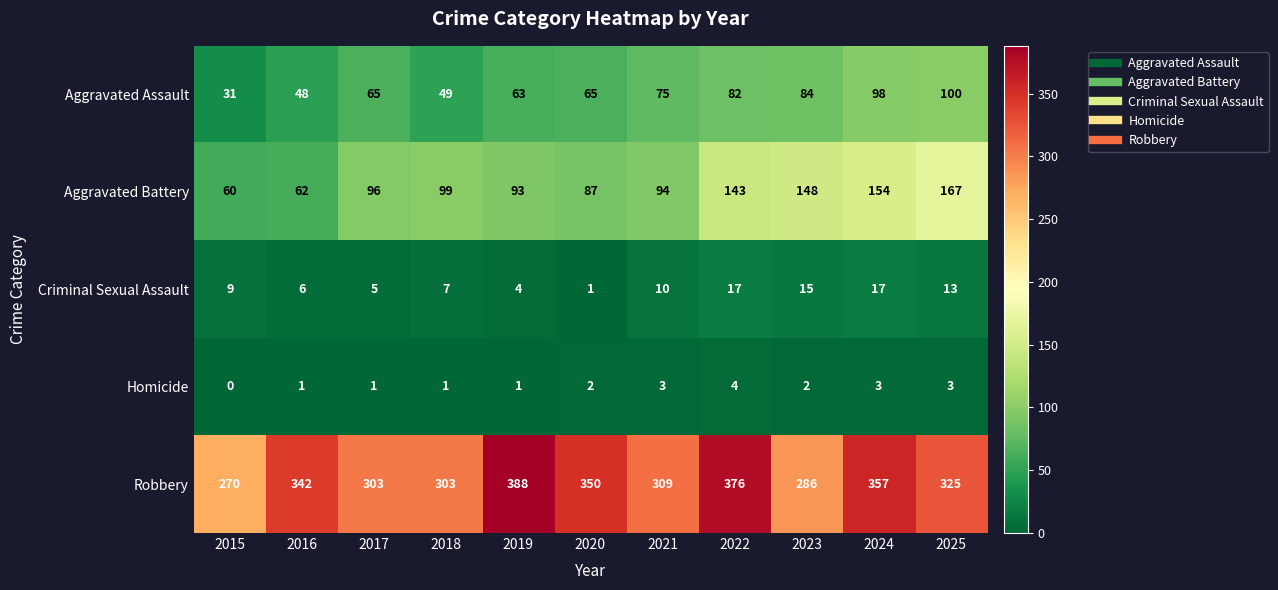

At how many categories does at least one series exceed 235?

11